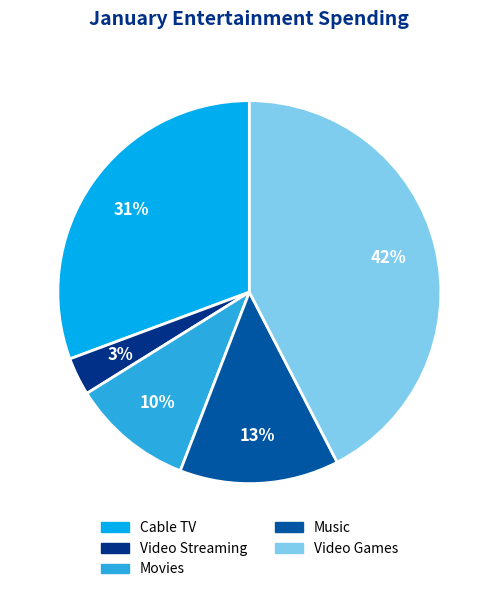

Rank the categories by value from highest to lowest.

Video Games, Cable TV, Music, Movies, Video Streaming